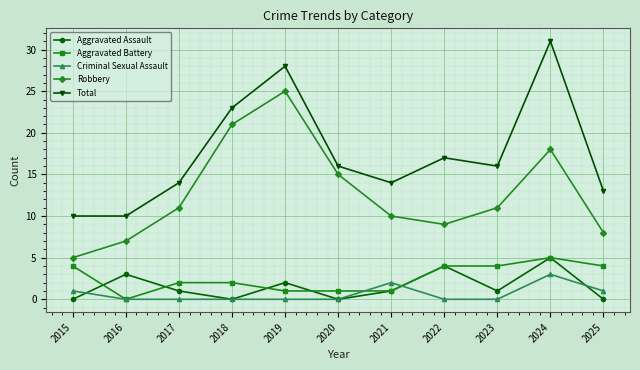

The value of Total at 2024 is 20. True or false?

False